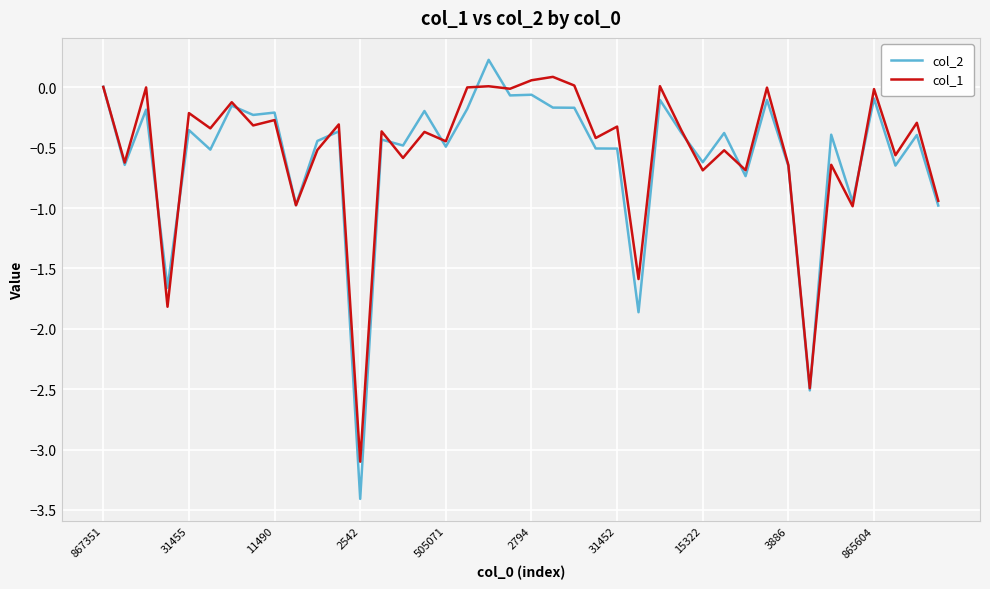

Which series has the largest total across all categories?

col_1